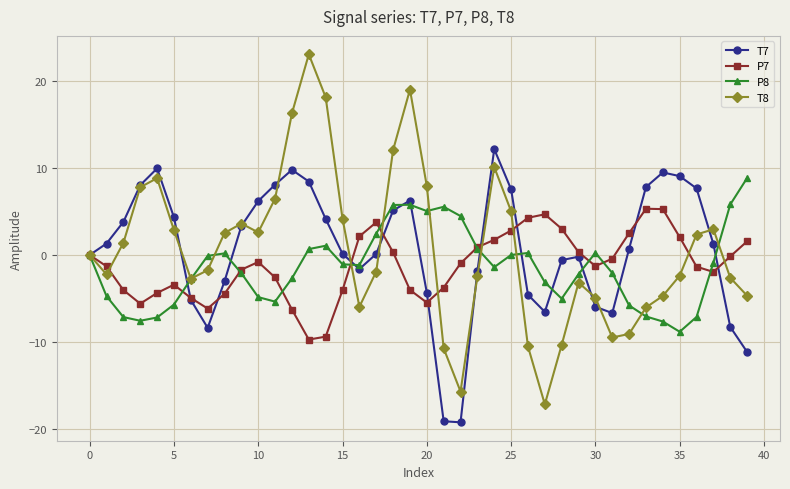

Does the chart display data point markers on the line(s)?

Yes